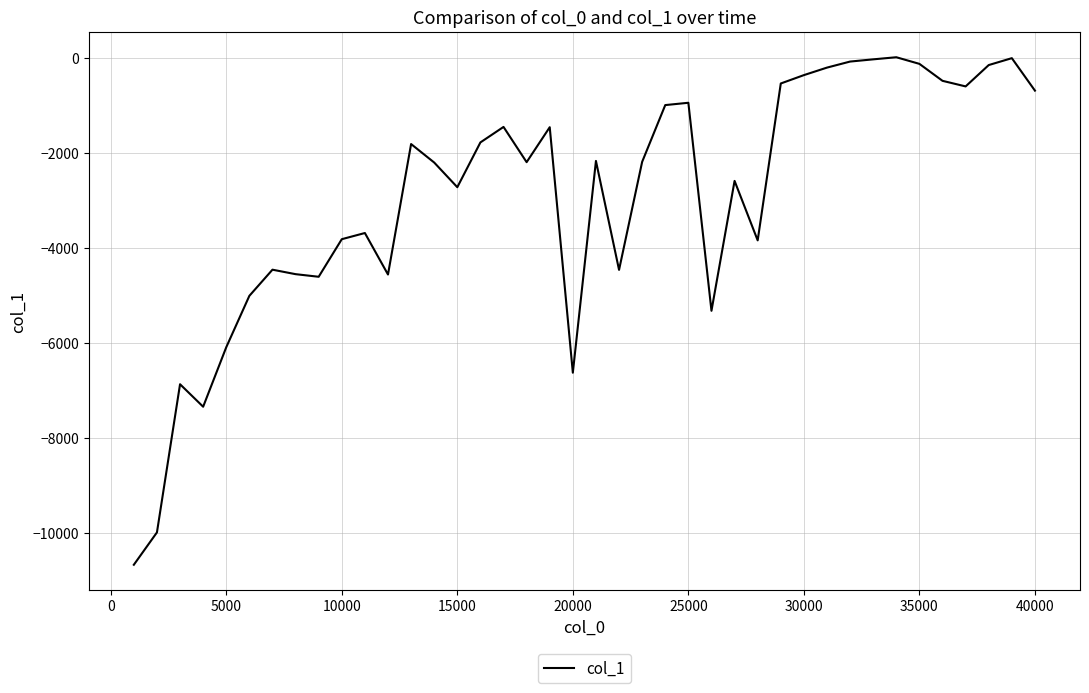

How many lines are shown in the chart?

1